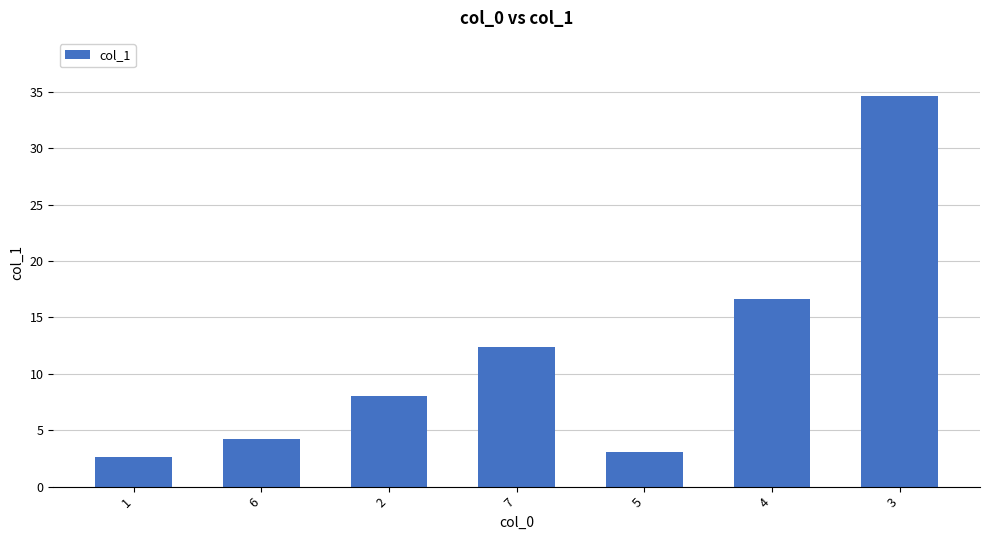

How many data points are less than 8?

3